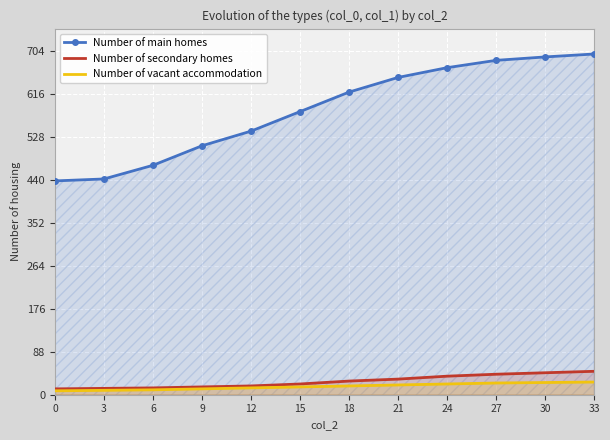

What is the spread (max minus min) of values at 18?

602